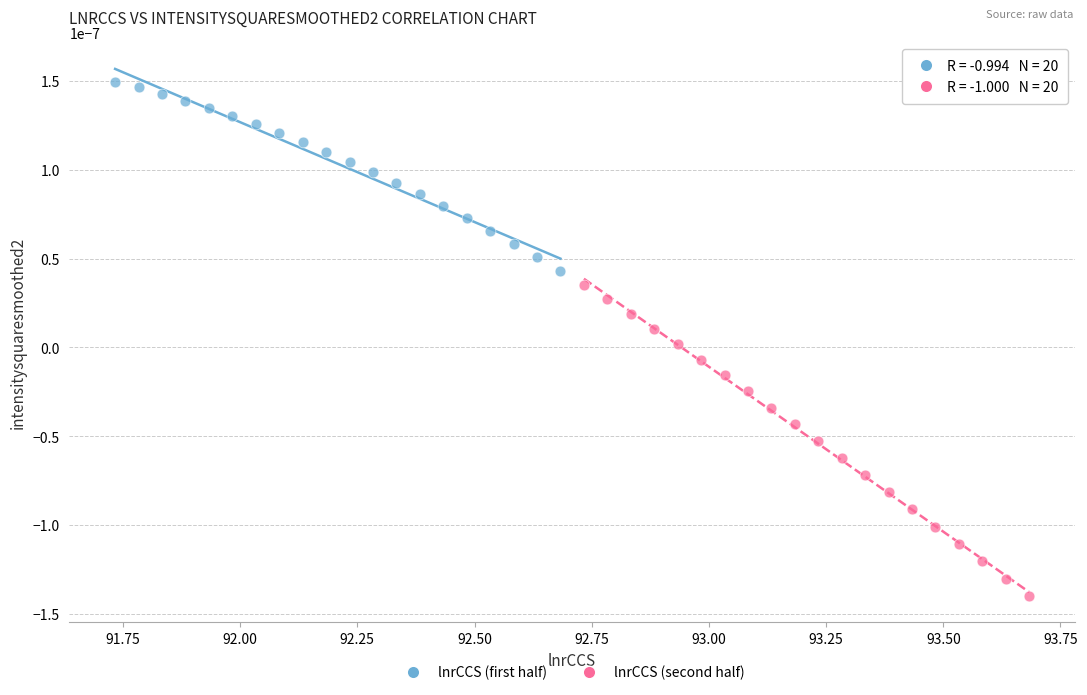

Which series contains the lowest Y value?

lnrCCS (second half)